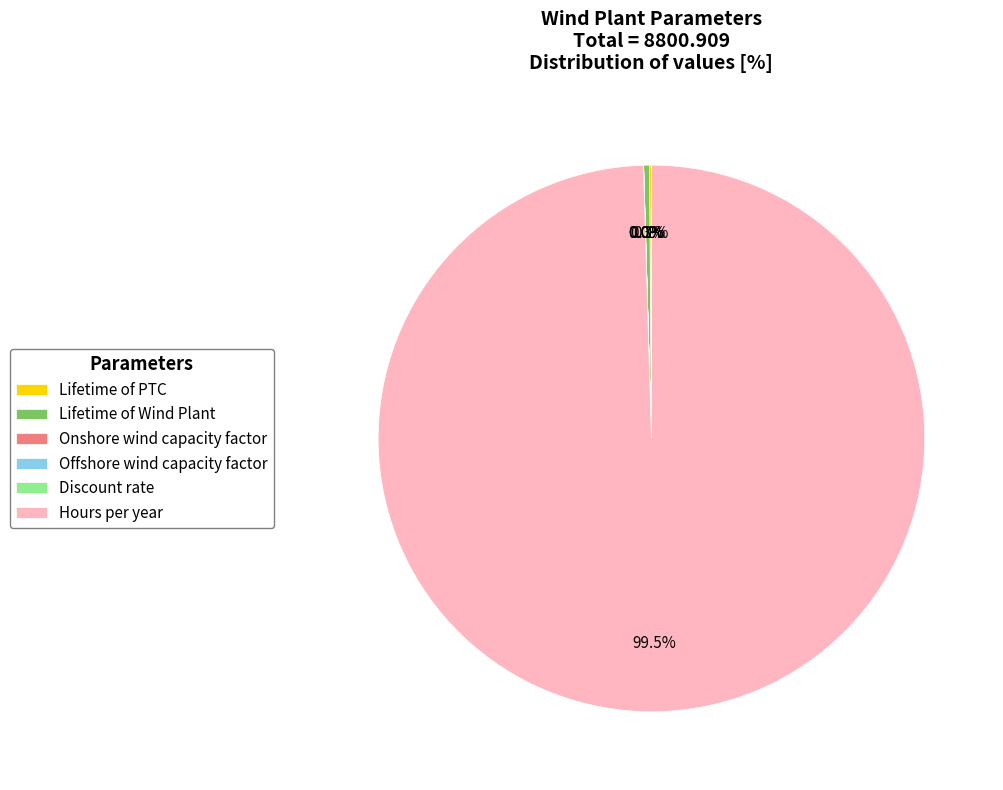

Which category has the biggest portion of the pie?

Hours per year